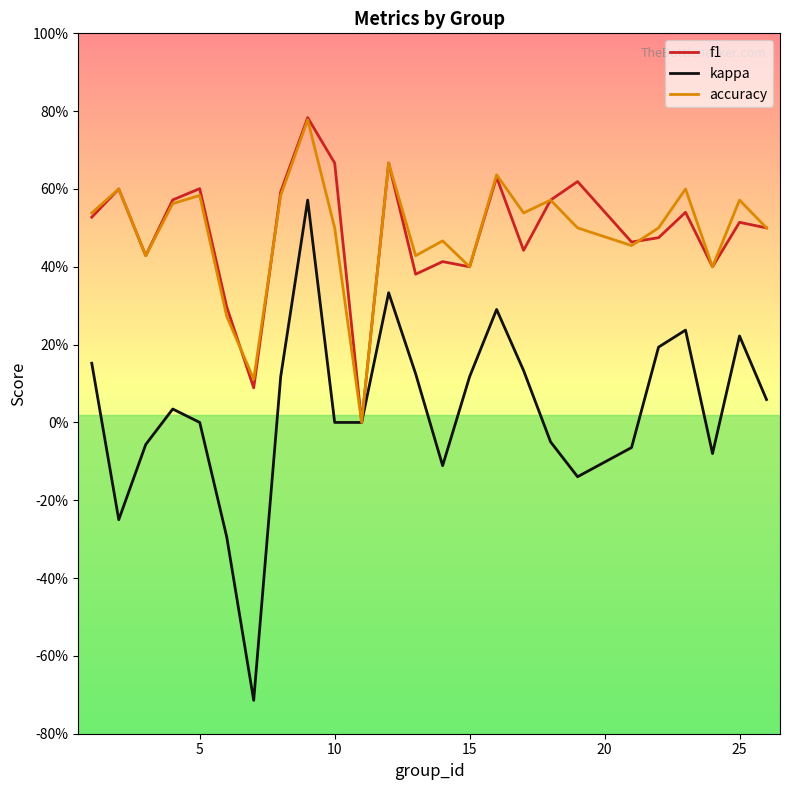

In f1, how many points are lower than both neighbors (excluding endpoints)?

8